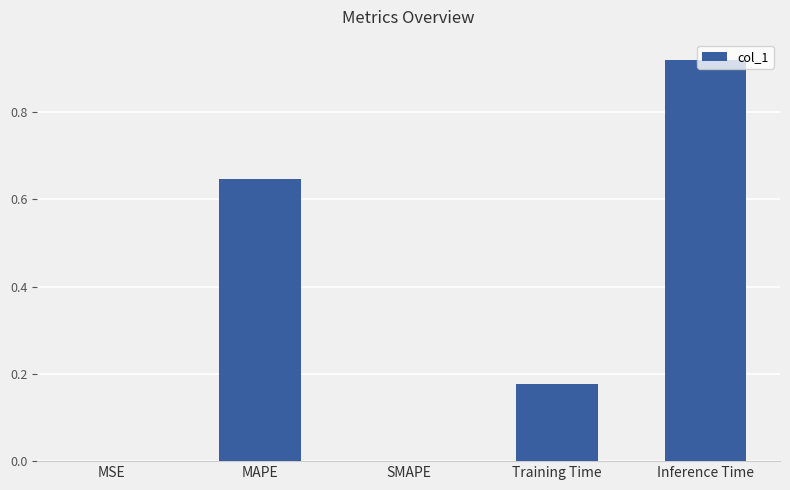

Which has a higher value, Inference Time or Training Time?

Inference Time